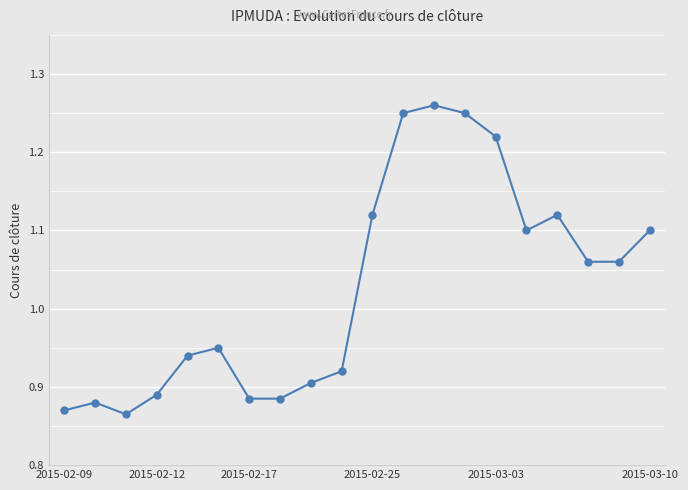

What is the difference between the maximum and second lowest values?

0.4